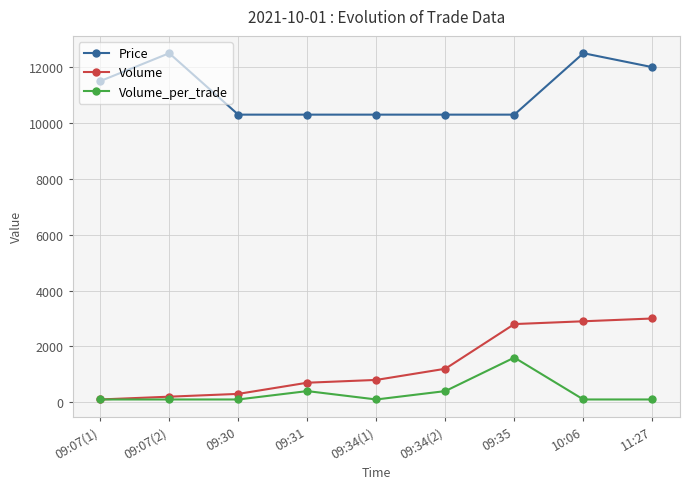

What is the minimum value for Volume_per_trade?

100